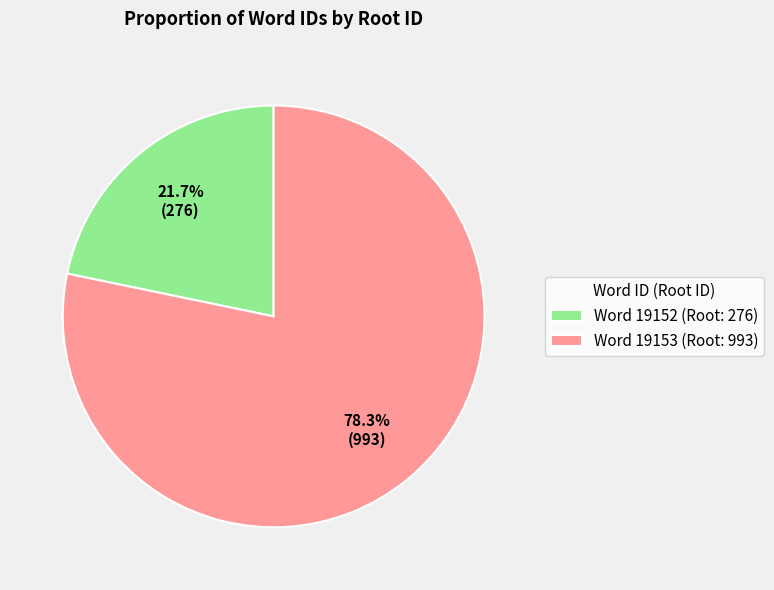

Is the sum of Word 19152 (Root: 276) and Word 19153 (Root: 993) greater than half?

Yes